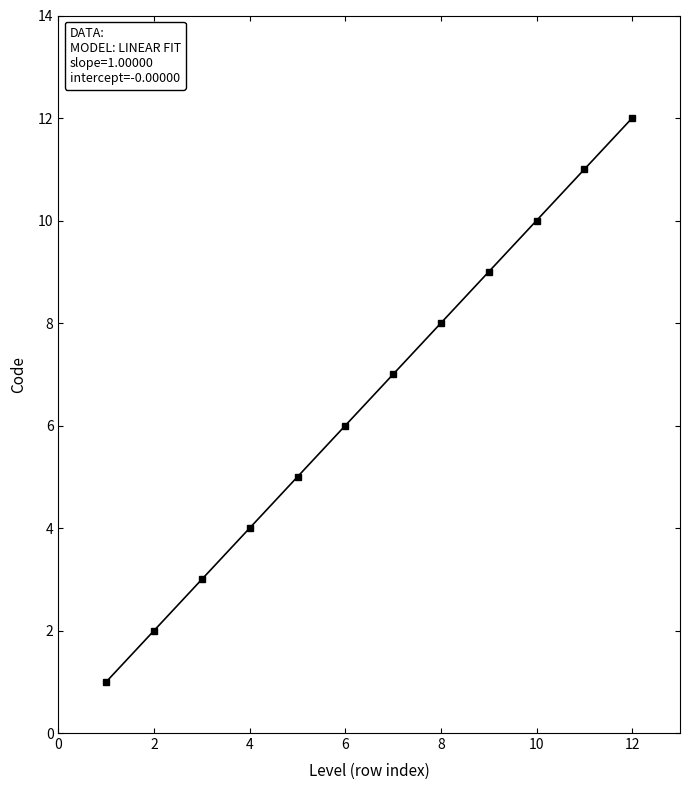

Reading right to left, transcribe all the data shown in this chart.

12	11	10	9	8	7	6	5	4	3	2	1